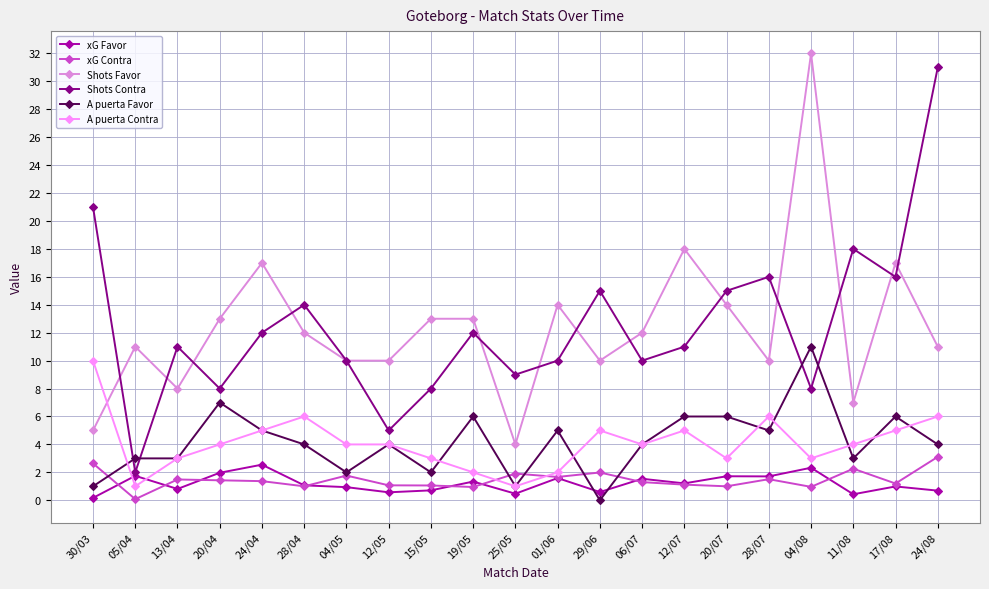

Where is the first local minimum for xG Favor?

13/04